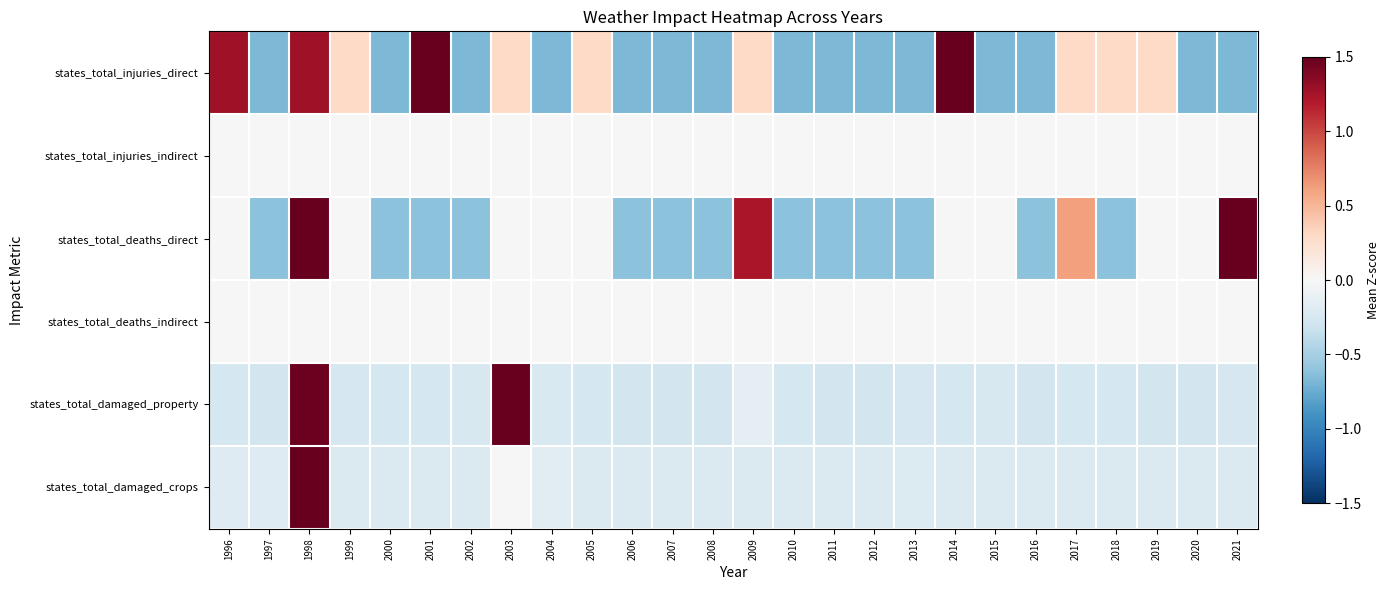

Reading left to right, list all the values displayed in this chart.

states_total_injuries_direct: 1996=1.3	1997=-0.7	1998=1.3	1999=0.3	2000=-0.7	2001=1.5	2002=-0.7	2003=0.3	2004=-0.7	2005=0.3	2006=-0.7	2007=-0.7	2008=-0.7	2009=0.3	2010=-0.7	2011=-0.7	2012=-0.7	2013=-0.7	2014=1.5	2015=-0.7	2016=-0.7	2017=0.3	2018=0.3	2019=0.3	2020=-0.7	2021=-0.7
states_total_injuries_indirect: 1996=0.0	1997=0.0	1998=0.0	1999=0.0	2000=0.0	2001=0.0	2002=0.0	2003=0.0	2004=0.0	2005=0.0	2006=0.0	2007=0.0	2008=0.0	2009=0.0	2010=0.0	2011=0.0	2012=0.0	2013=0.0	2014=0.0	2015=0.0	2016=0.0	2017=0.0	2018=0.0	2019=0.0	2020=0.0	2021=0.0
states_total_deaths_direct: 1996=0.0	1997=-0.6	1998=1.5	1999=0.0	2000=-0.6	2001=-0.6	2002=-0.6	2003=0.0	2004=0.0	2005=0.0	2006=-0.6	2007=-0.6	2008=-0.6	2009=1.2	2010=-0.6	2011=-0.6	2012=-0.6	2013=-0.6	2014=0.0	2015=0.0	2016=-0.6	2017=0.6	2018=-0.6	2019=0.0	2020=0.0	2021=1.5
states_total_deaths_indirect: 1996=0.0	1997=0.0	1998=0.0	1999=0.0	2000=0.0	2001=0.0	2002=0.0	2003=0.0	2004=0.0	2005=0.0	2006=0.0	2007=0.0	2008=0.0	2009=0.0	2010=0.0	2011=0.0	2012=0.0	2013=0.0	2014=0.0	2015=0.0	2016=0.0	2017=0.0	2018=0.0	2019=0.0	2020=0.0	2021=0.0
states_total_damaged_property: 1996=-0.3	1997=-0.3	1998=1.5	1999=-0.3	2000=-0.3	2001=-0.3	2002=-0.2	2003=1.5	2004=-0.2	2005=-0.3	2006=-0.3	2007=-0.3	2008=-0.3	2009=-0.1	2010=-0.3	2011=-0.3	2012=-0.3	2013=-0.3	2014=-0.3	2015=-0.2	2016=-0.3	2017=-0.3	2018=-0.3	2019=-0.3	2020=-0.3	2021=-0.3
states_total_damaged_crops: 1996=-0.2	1997=-0.2	1998=1.5	1999=-0.2	2000=-0.2	2001=-0.2	2002=-0.2	2003=0.0	2004=-0.2	2005=-0.2	2006=-0.2	2007=-0.2	2008=-0.2	2009=-0.2	2010=-0.2	2011=-0.2	2012=-0.2	2013=-0.2	2014=-0.2	2015=-0.2	2016=-0.2	2017=-0.2	2018=-0.2	2019=-0.2	2020=-0.2	2021=-0.2